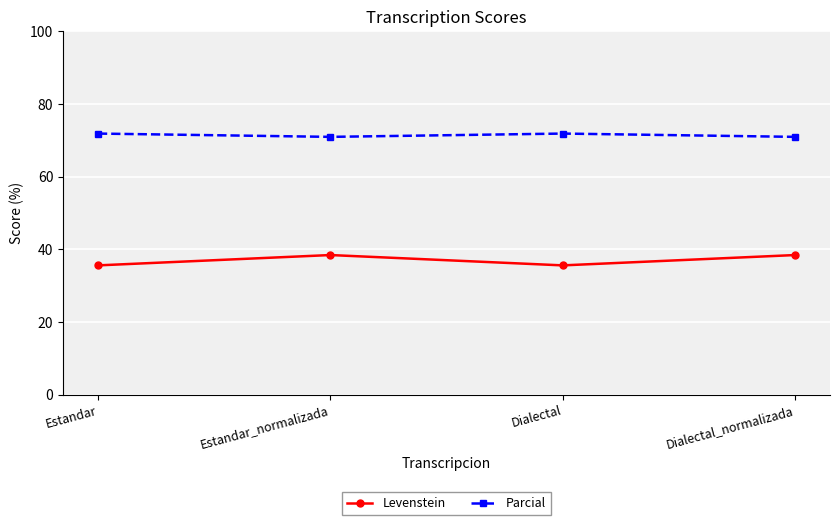

True or false: Levenstein has a value of 9.5 at Estandar.

False